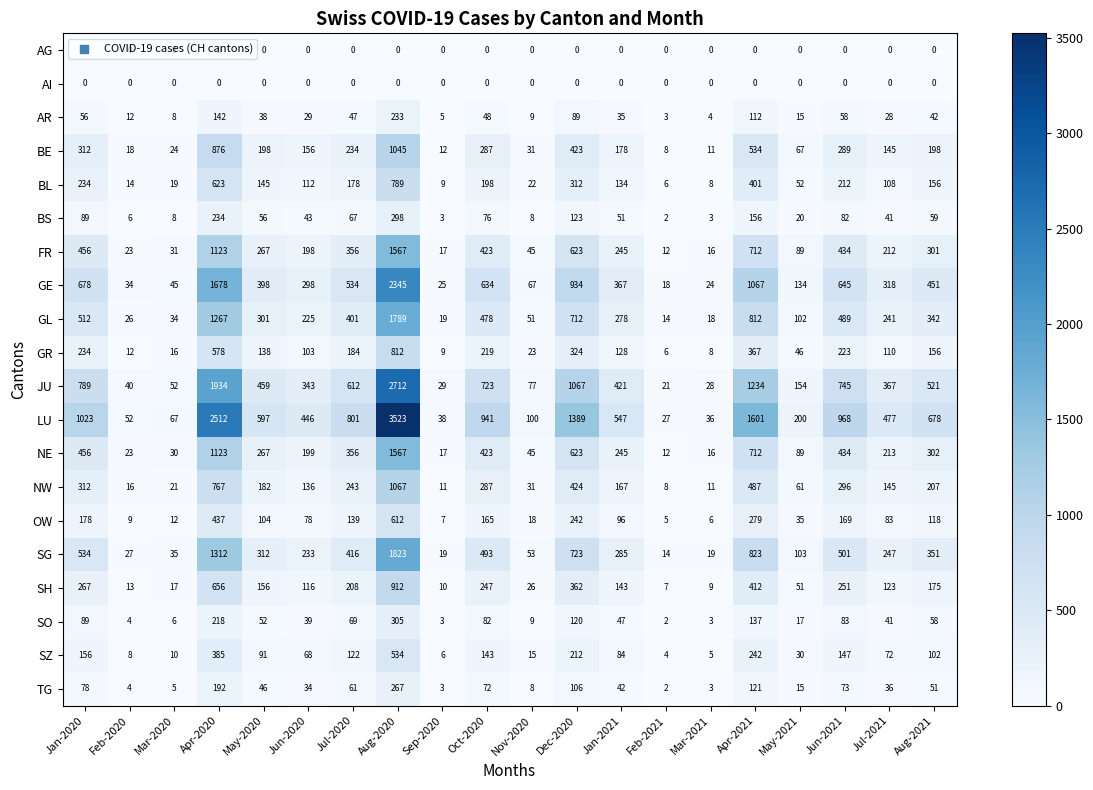

At which label does SG first exceed 312?

Jan-2020